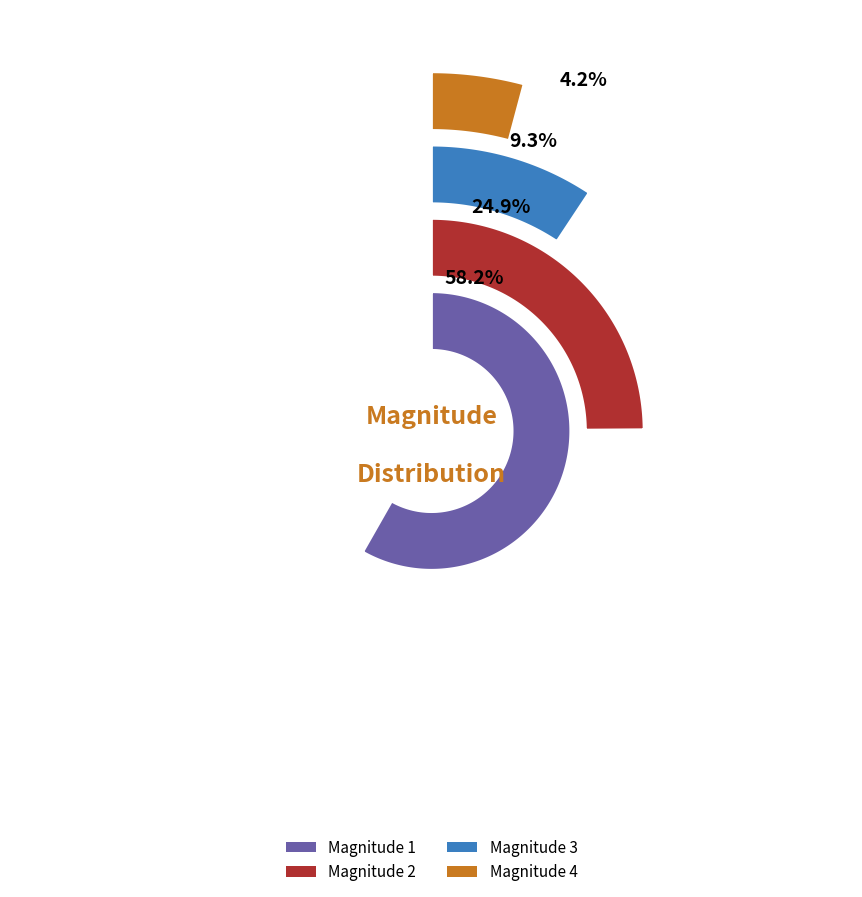

What percentage is the 4 slice, to the nearest percent?

4%